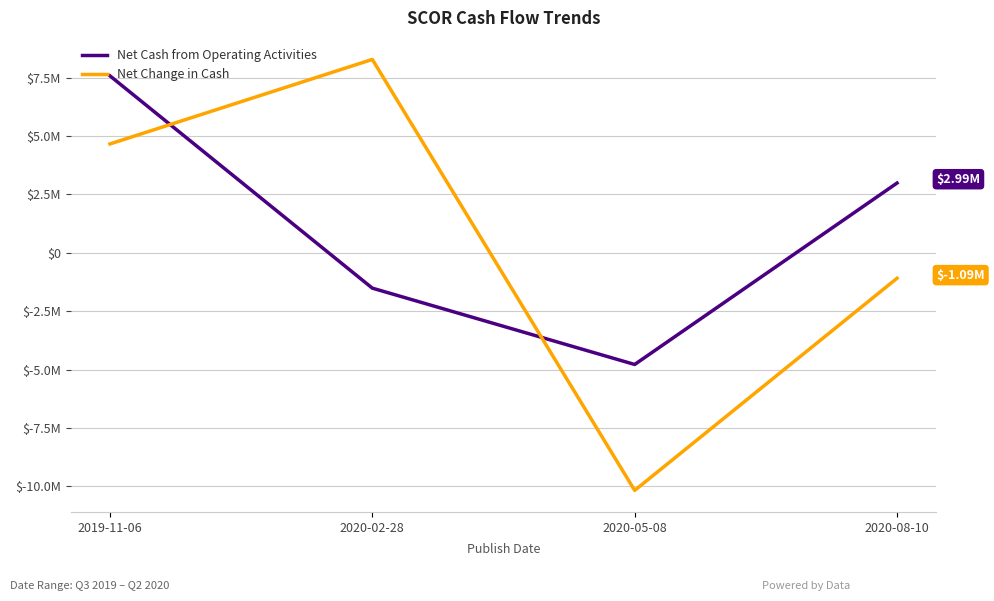

At which label is Net Cash from Operating Activities closest to 1399500?

2020-08-10